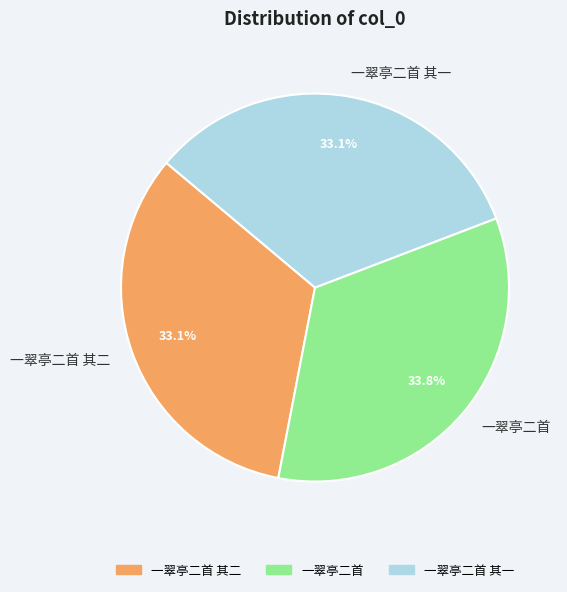

To the nearest percent, what is the difference between the largest and smallest slice percentages?

1%